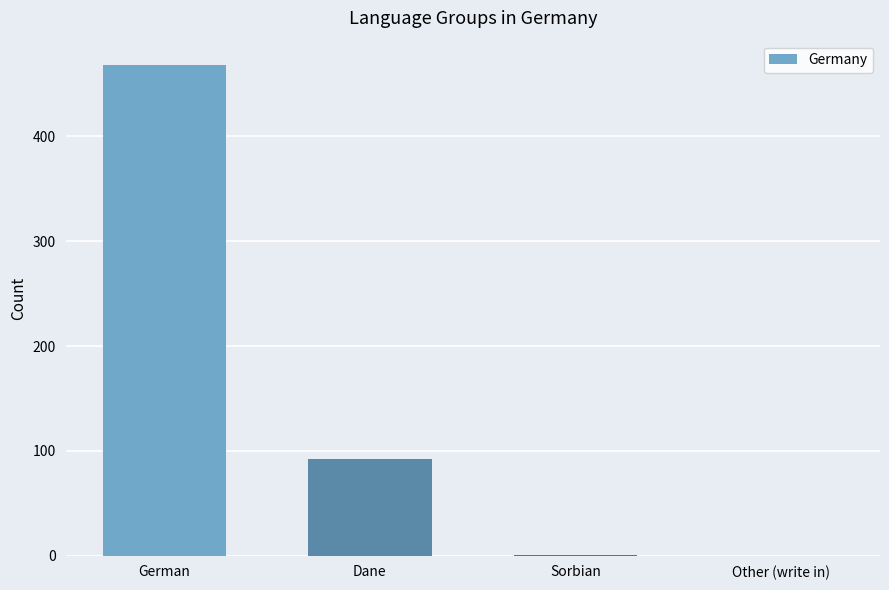

What is the change in value from German to Sorbian?

-467